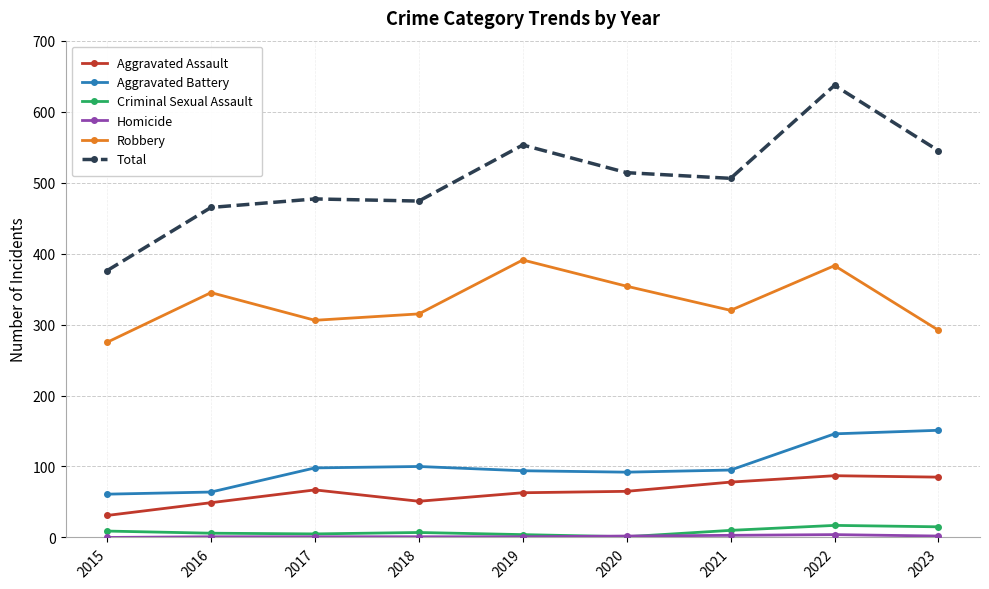

True or false: Robbery and Criminal Sexual Assault cross at least once.

False